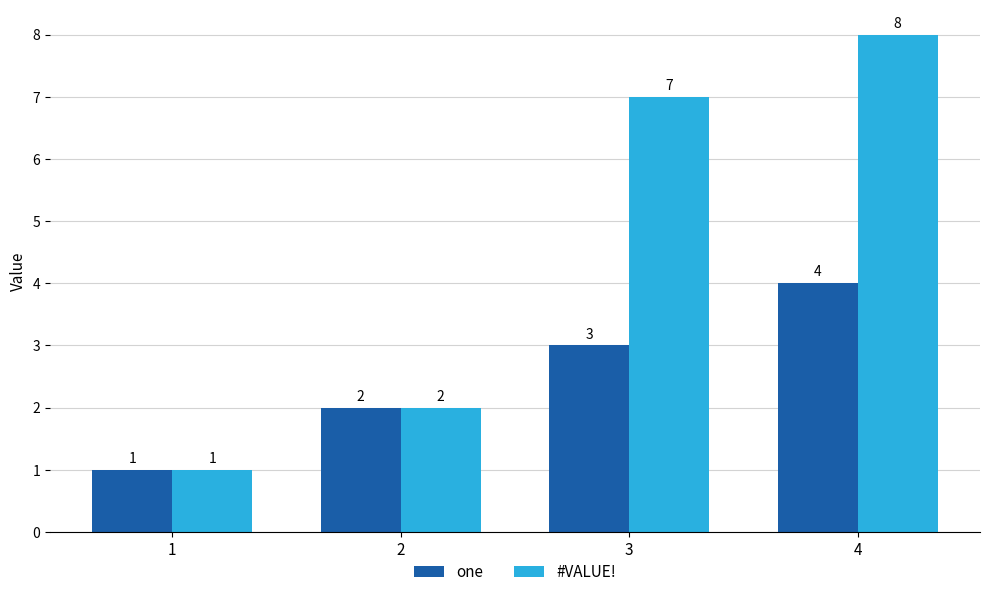

Rank the series at 3 from highest to lowest value.

#VALUE!, one